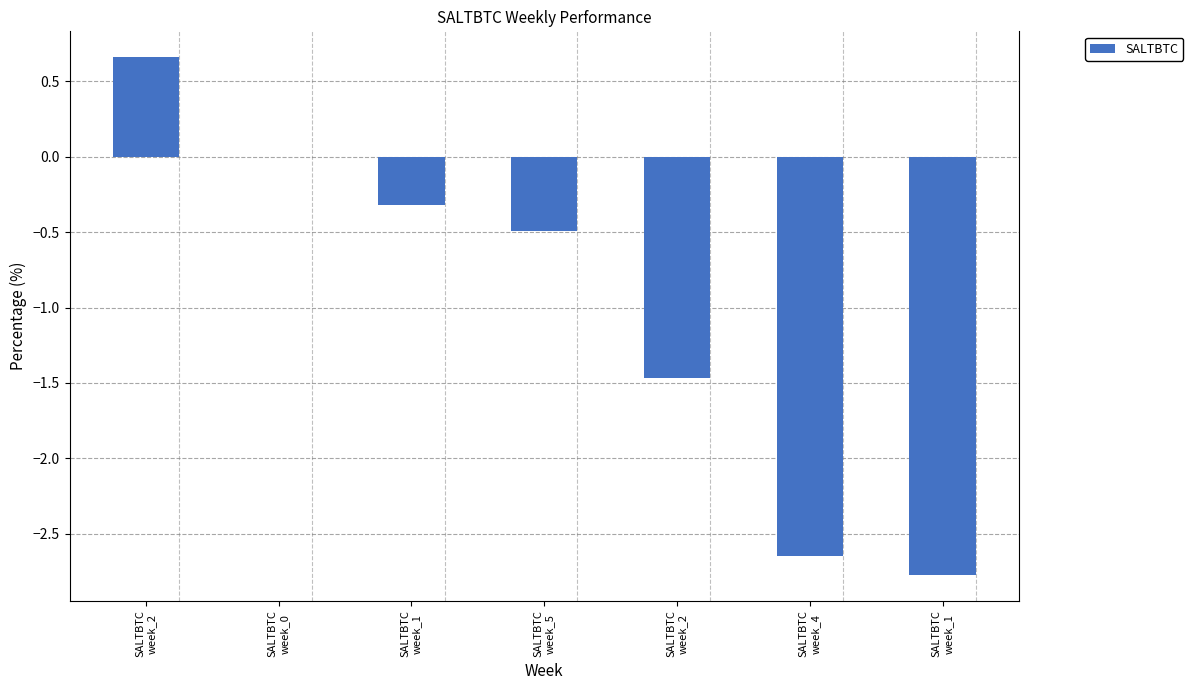

What is the label of the 4th bar from the left?

SALTBTC
week_5